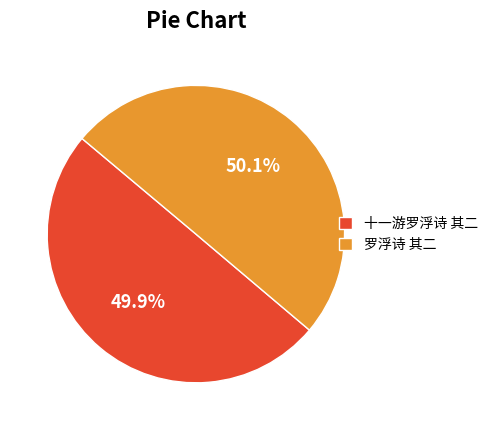

What is the ratio of the value at 罗浮诗 其二 to the value at 十一游罗浮诗 其二?

1.0